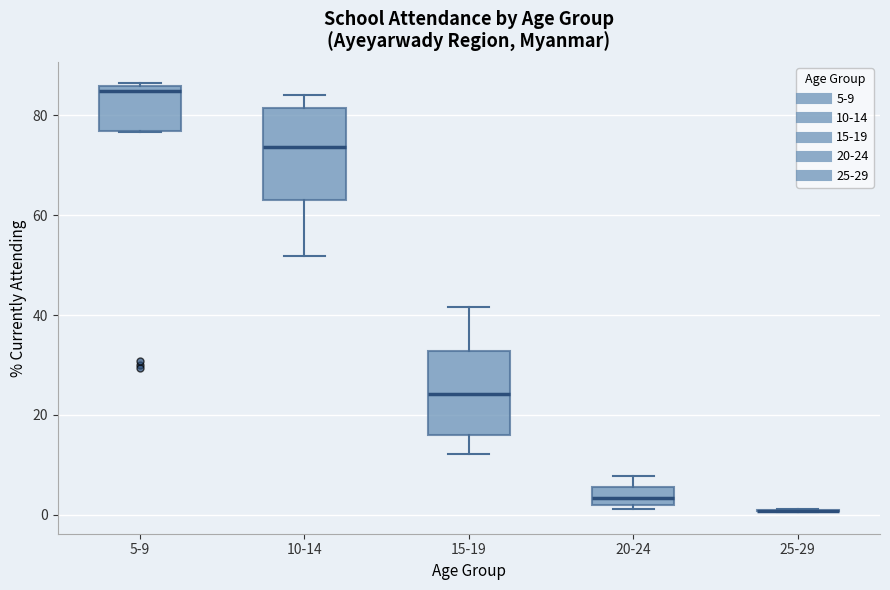

Where does the upper whisker of the box for 20-24 end on the y-axis? The values are not printed on the chart, so give them approximately, as read against the axis.

8